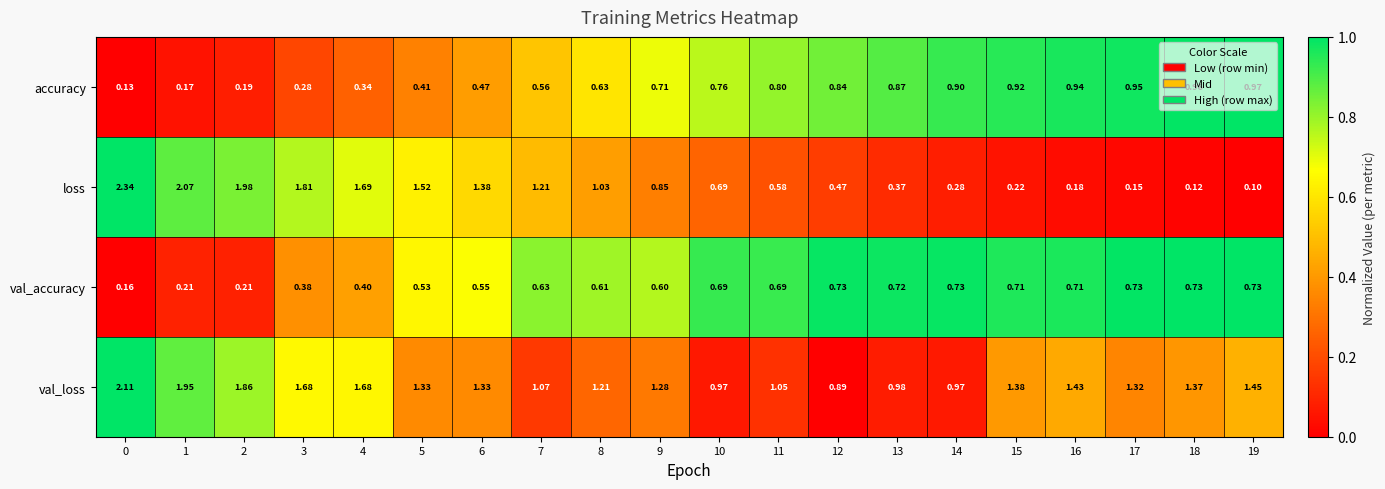

Which series changed the most between 14 and 18?

val_loss